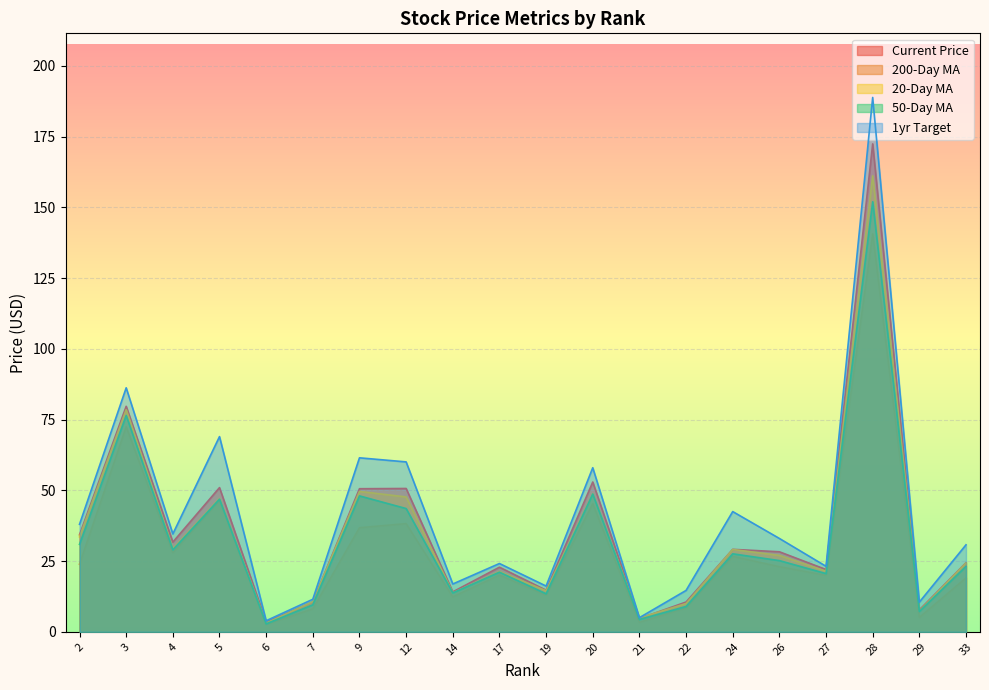

At which label does current_price reach its minimum?

6